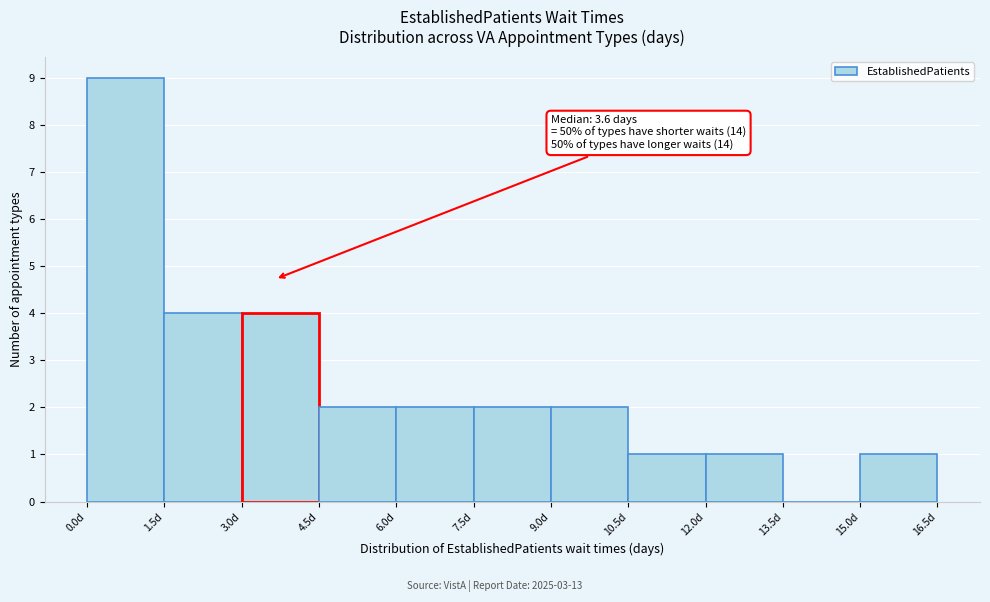

Over which range of the x-axis is the bar tallest?

0.0 to 1.5